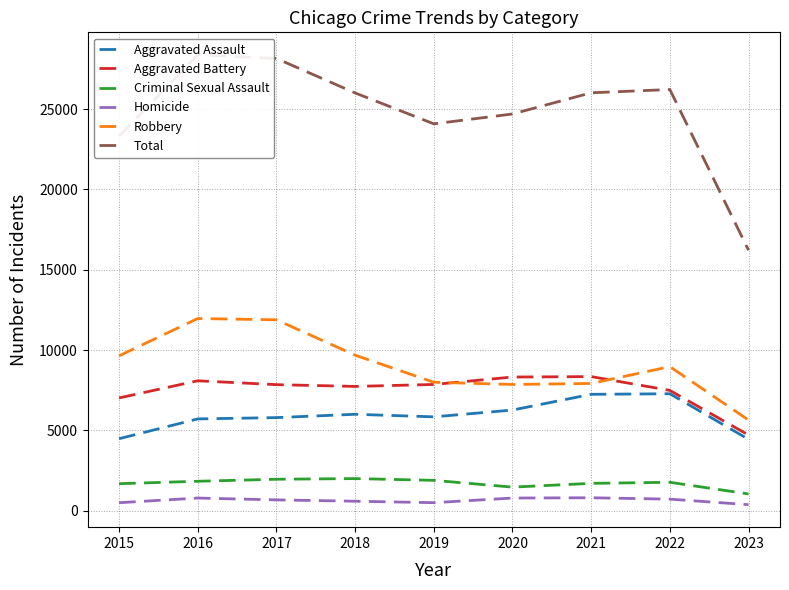

Between 2020 and 2016, which is larger?

2020